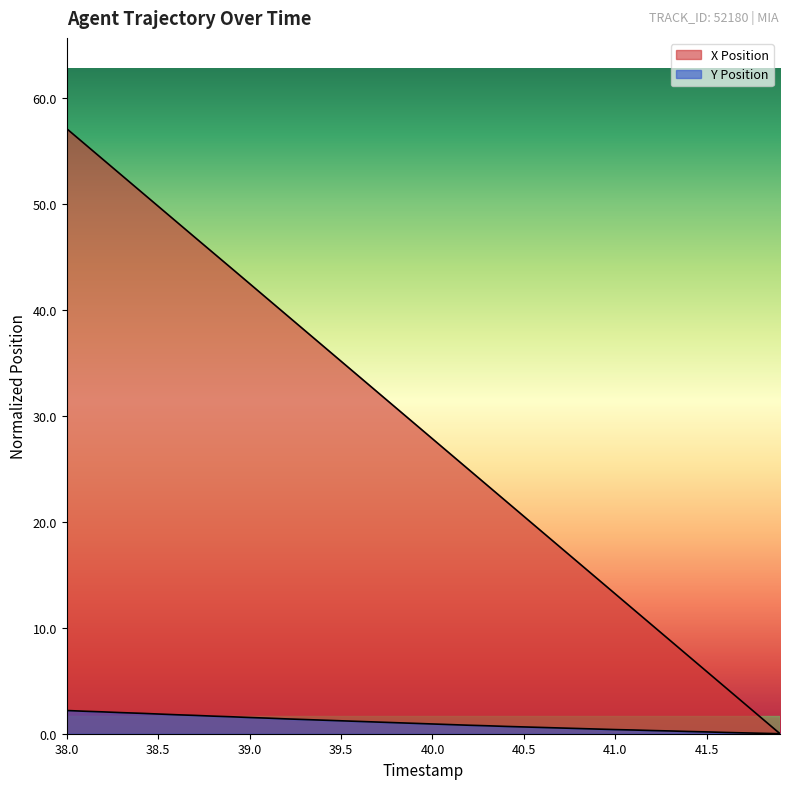

What is the approximate value of X Position at 38.0?

57.1